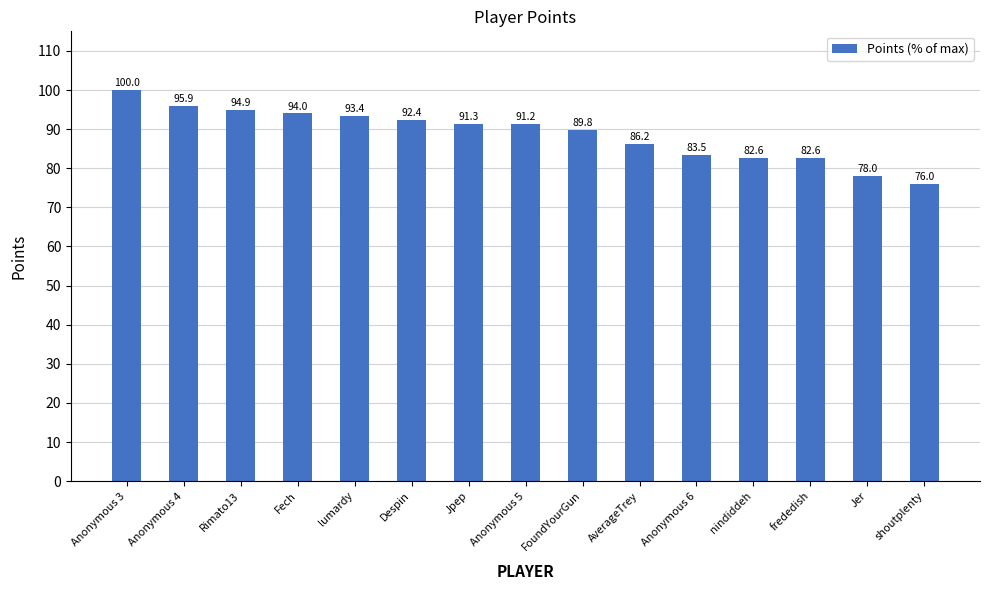

What position from the right is lumardy?

11